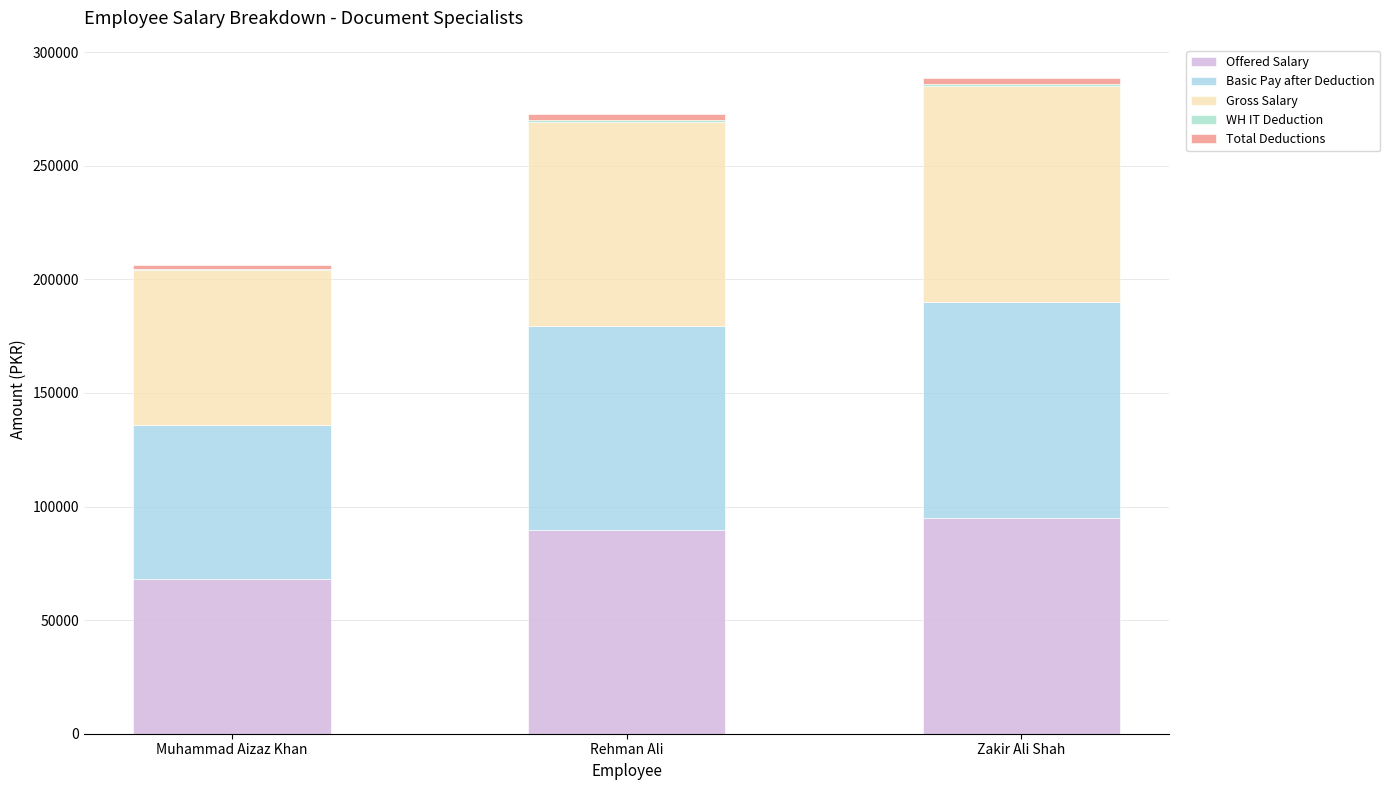

At which label is WH IT Deduction closest to 782?

Rehman Ali